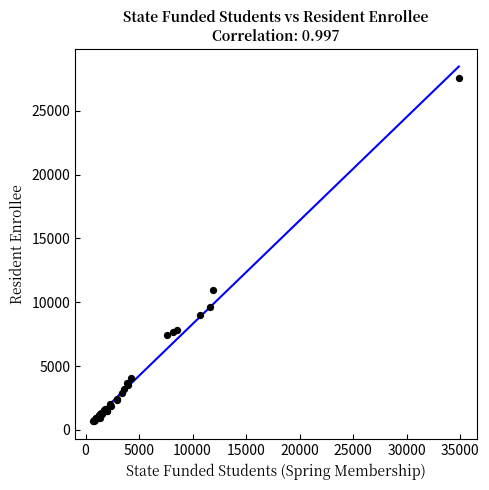

What Y value in the scatter plot is closest to 14101?

10937